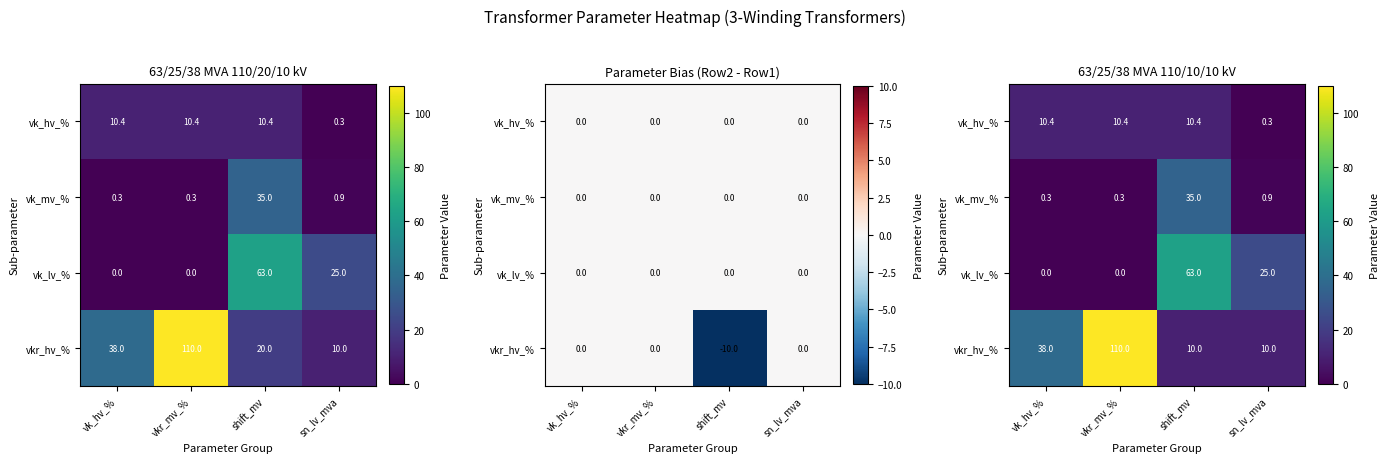

What is the spread (max minus min) of values at vkr_mv_%?

110.0